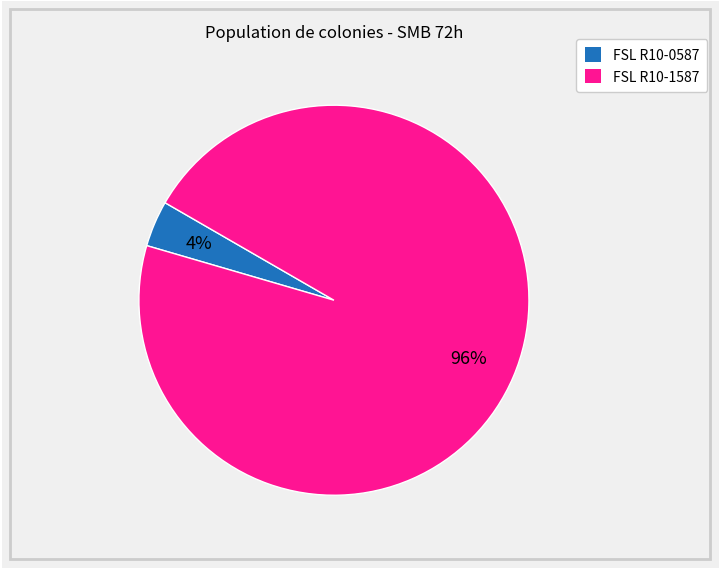

Combined, do FSL R10-1587 and FSL R10-0587 account for over 50%?

Yes